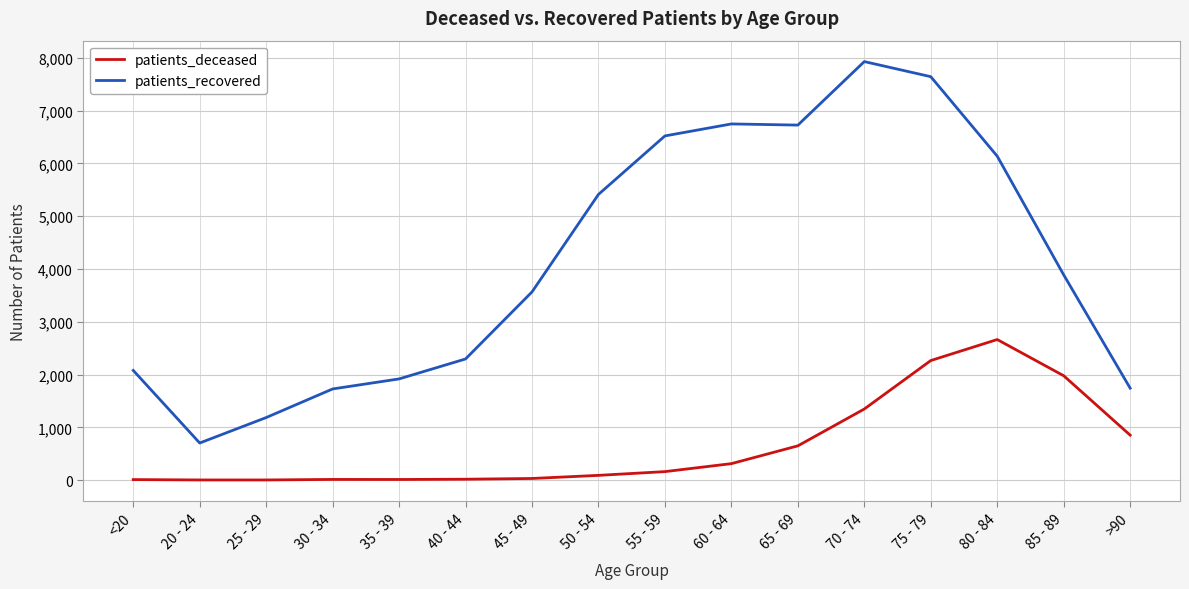

What is the sum of the patients_deceased values at 75 - 79 and >90?

3117